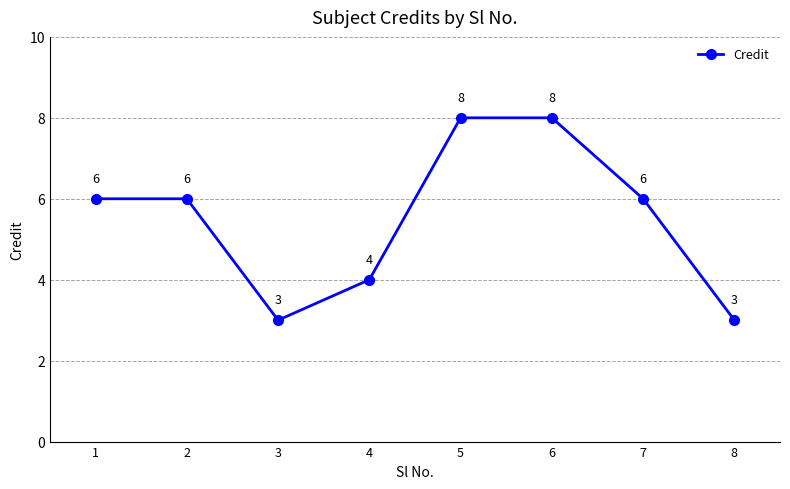

Between 5 and 7, which is larger?

5